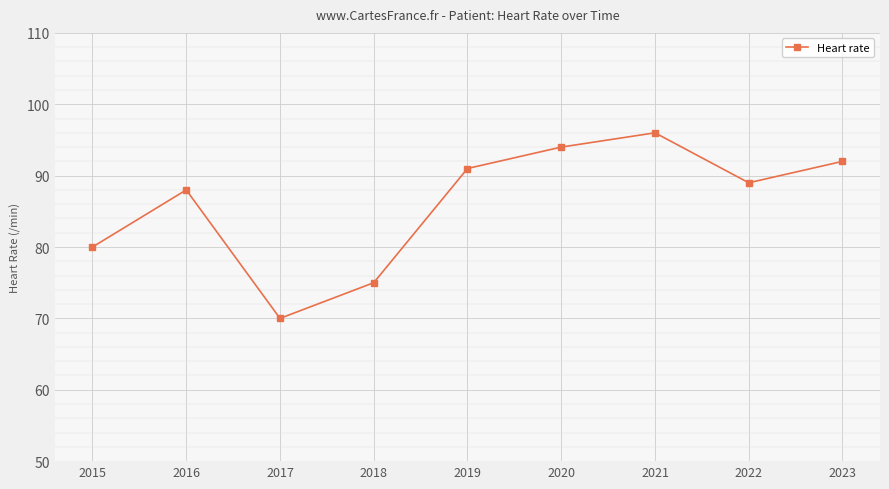

What is the approximate value at 2020?

94